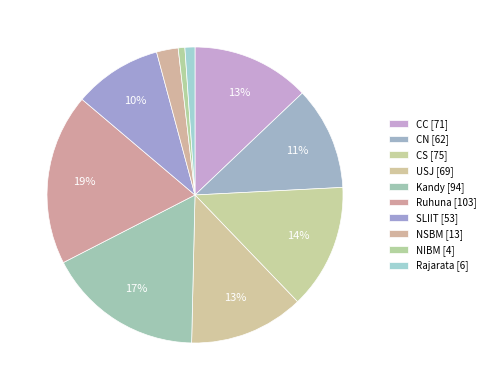

Is CN the majority of the pie?

No